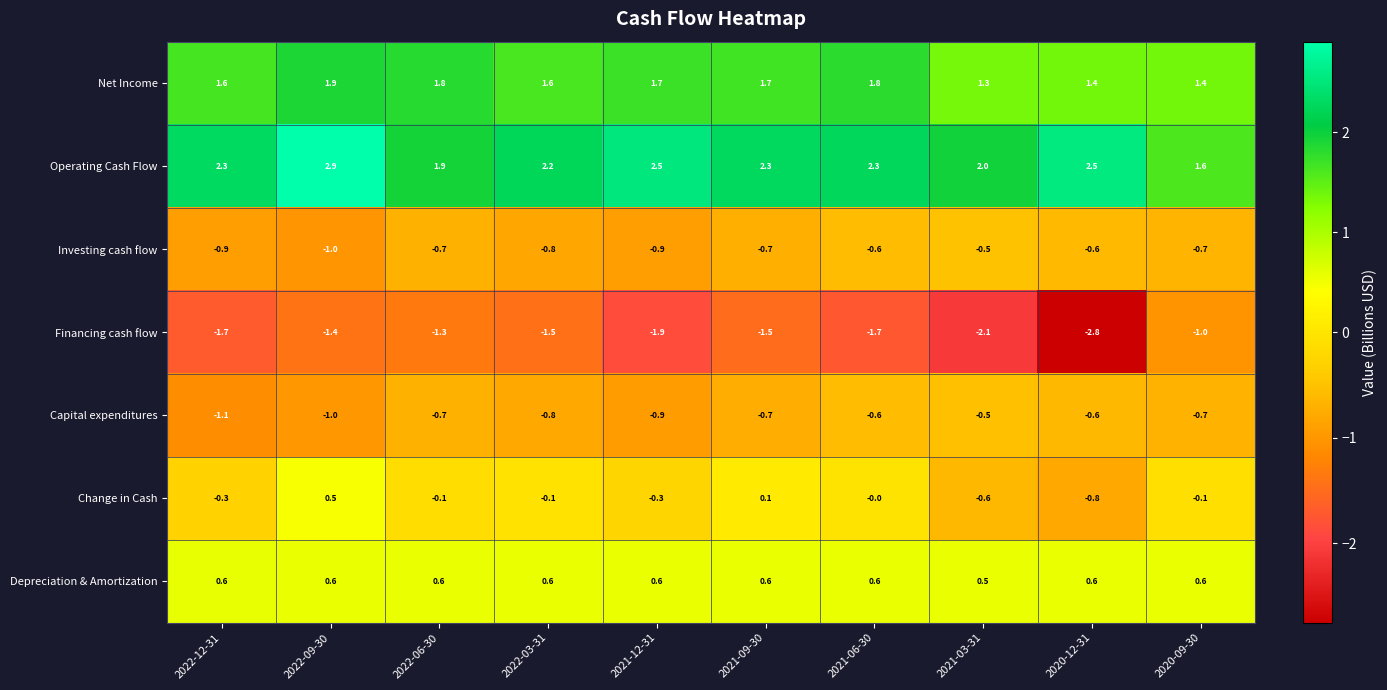

At which category is the sum across all series the highest?

2022-09-30